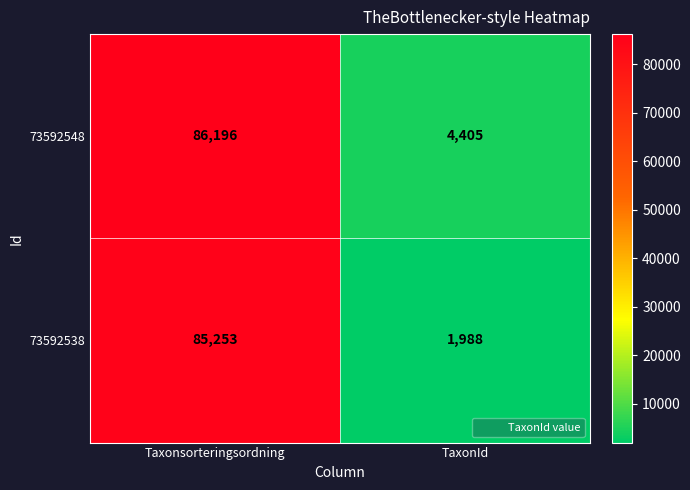

At which category is the sum across all series the highest?

Taxonsorteringsordning